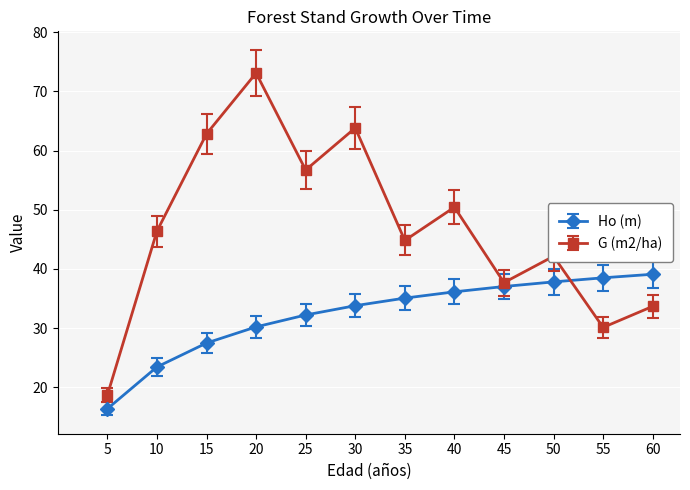

Which series has the widest spread of values?

G (m2/ha)